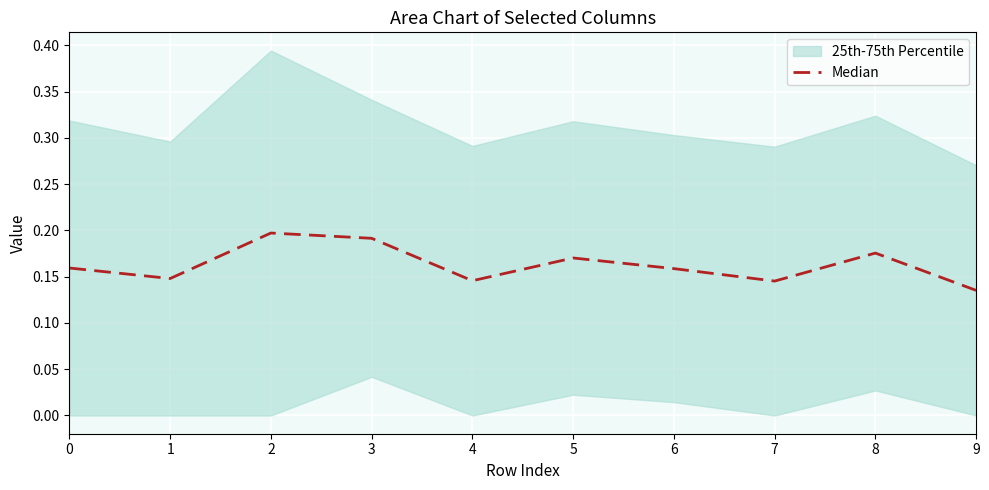

What is the change in value from 2 to 7?

-0.1